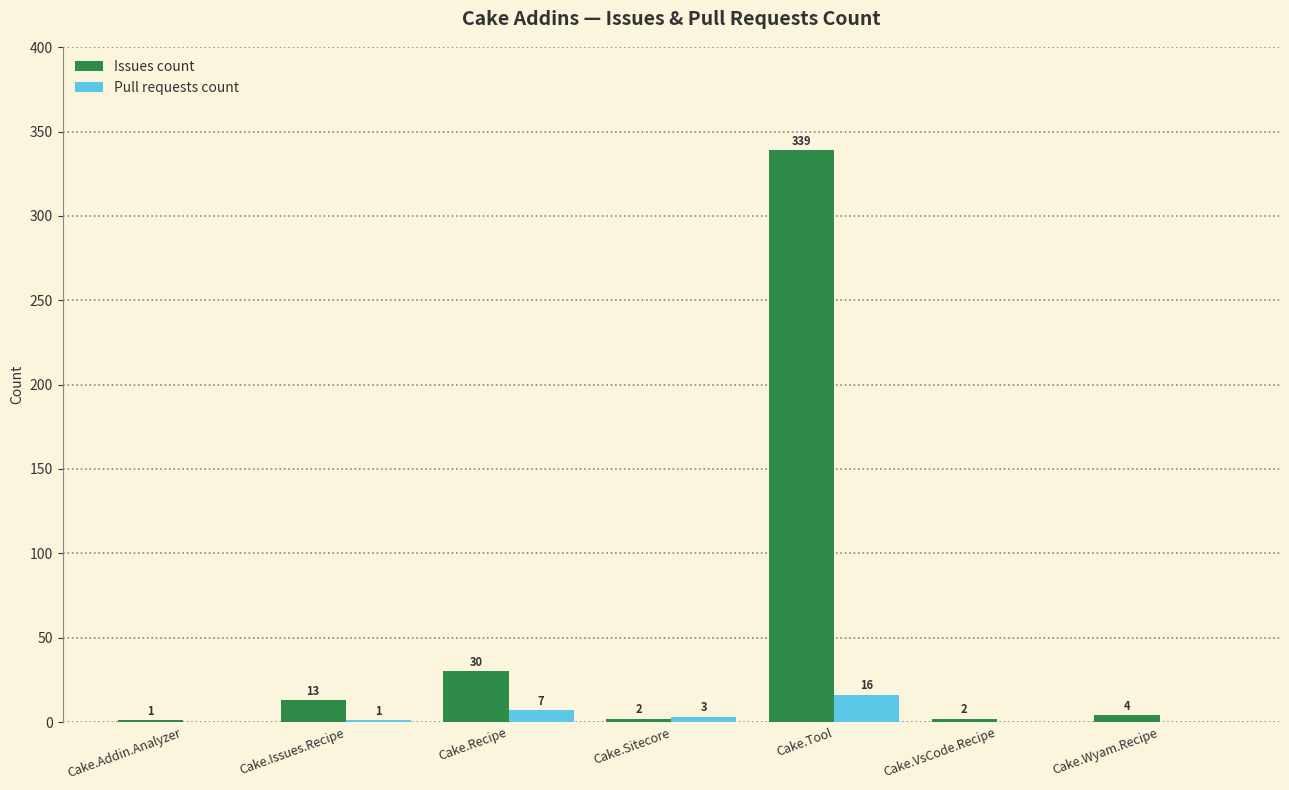

Which category has the highest value in the Pull requests count series?

Cake.Tool